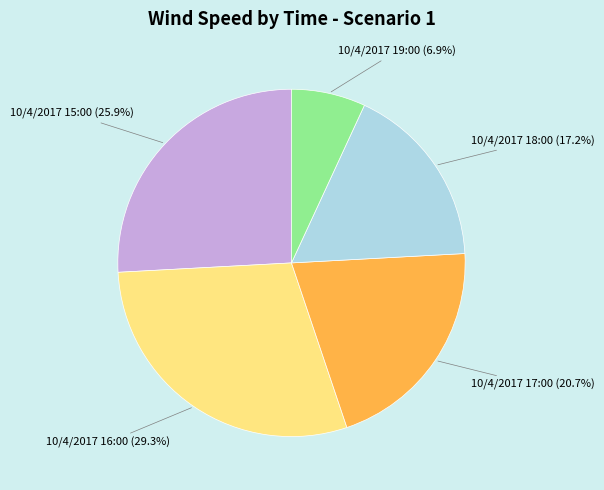

What percentage is the 10/4/2017 15:00 slice, to the nearest percent?

26%